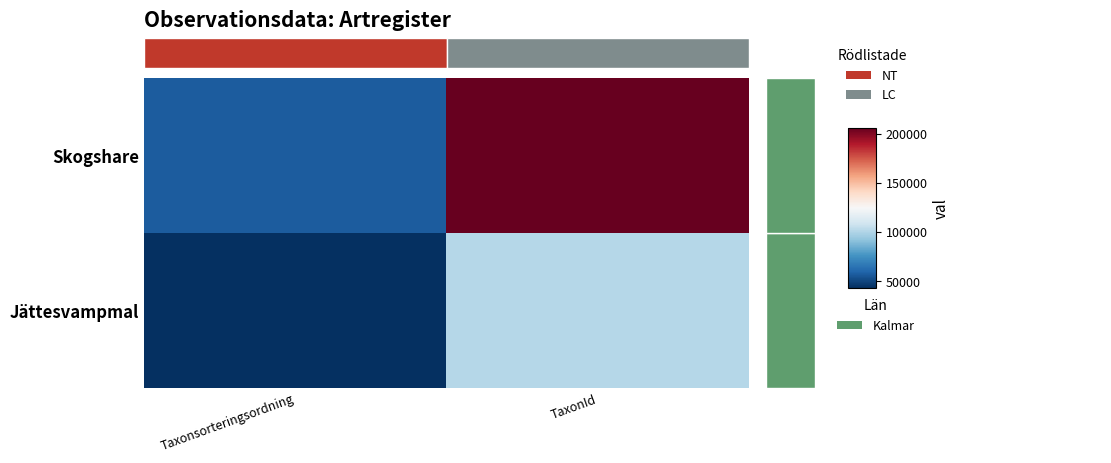

Reading left to right, transcribe all the data shown in this chart.

Skogshare: Taxonsorteringsordning=57193	TaxonId=206004
Jättesvampmal: Taxonsorteringsordning=43464	TaxonId=101735